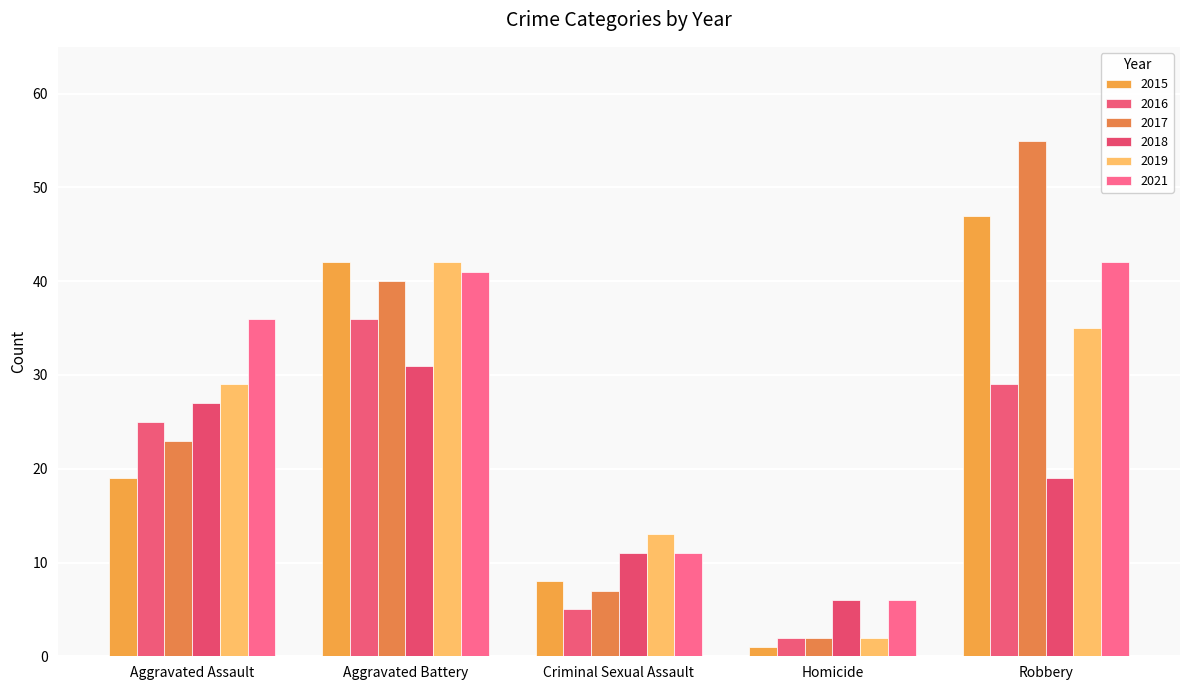

Is it true that 2021 equals 23 at Aggravated Battery?

False